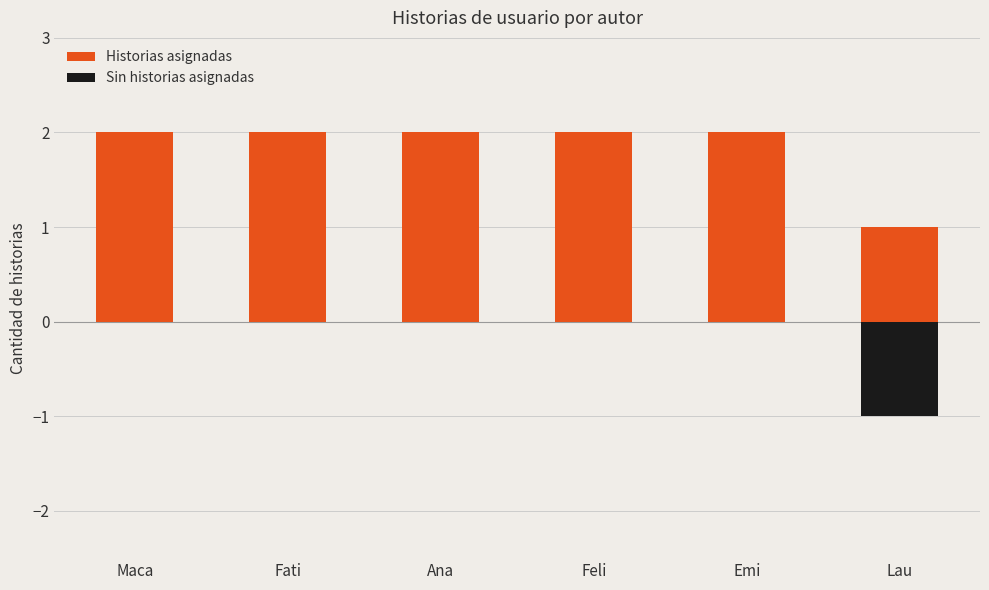

Which series has the largest range (max minus min)?

Historias asignadas